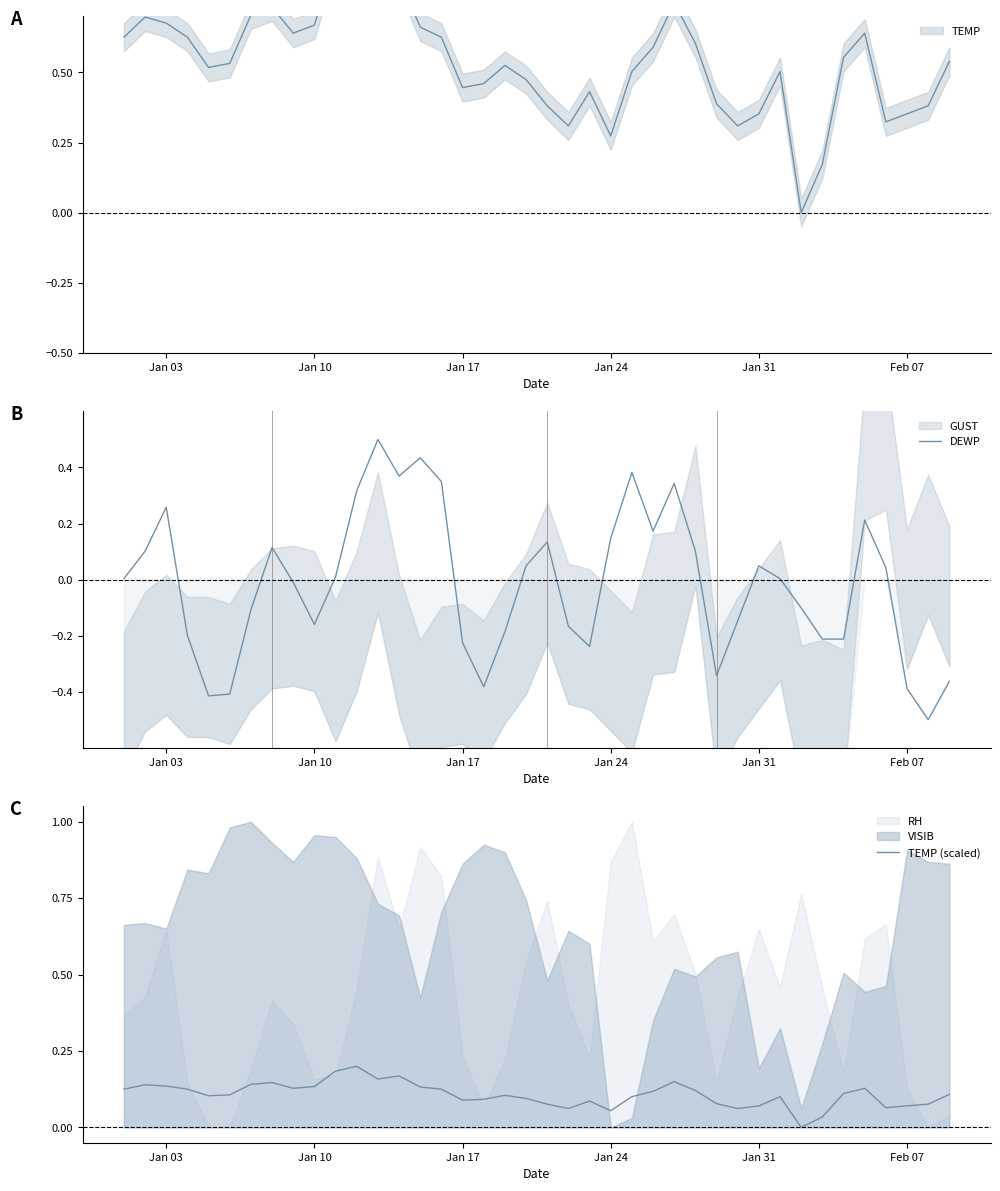

After their last crossing, which series has the higher values: DEWP or TEMP (scaled)?

TEMP (scaled)